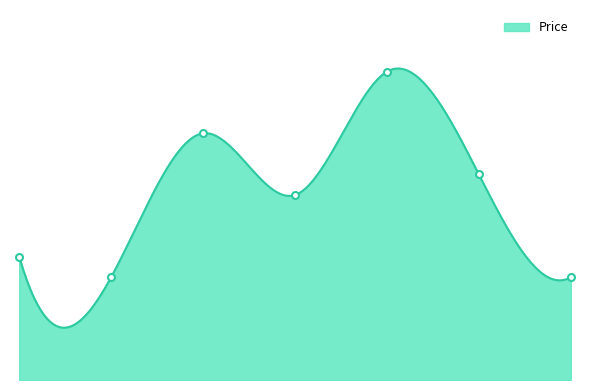

What is the difference between the maximum and minimum values?

5000